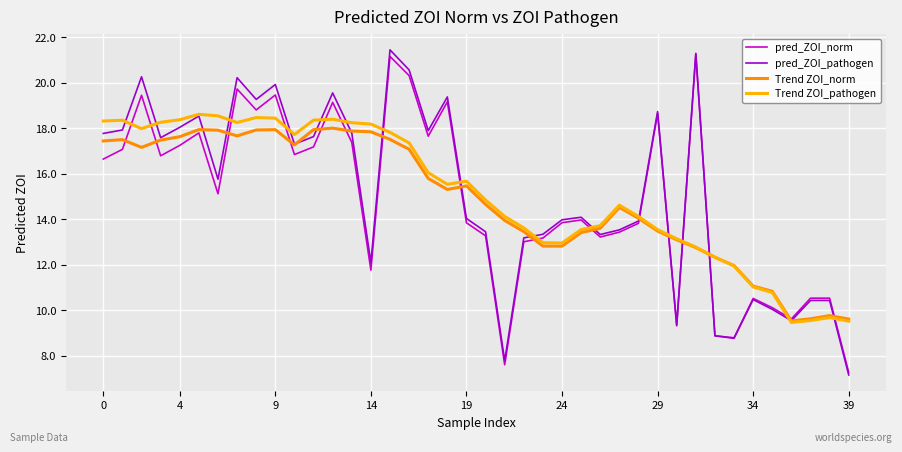

Does the chart display data point markers on the line(s)?

No